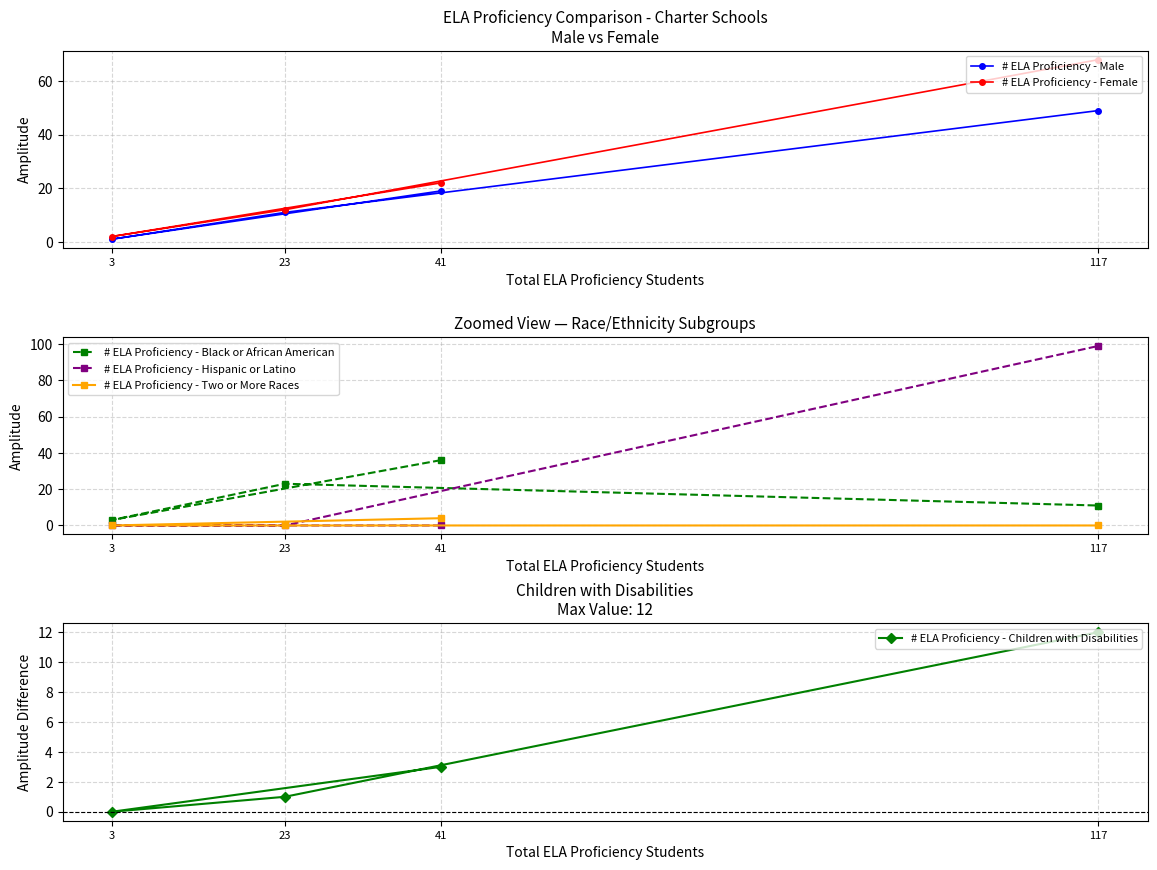

Reading left to right, what are all the values shown in this chart?

# ELA Proficiency - Male: 3=1	23=11	41=19	117=49
# ELA Proficiency - Female: 3=2	23=12	41=22	117=68
# ELA Proficiency - Black or African American: 3=3	23=23	41=36	117=11
# ELA Proficiency - Hispanic or Latino: 3=0	23=0	41=0	117=99
# ELA Proficiency - Two or More Races: 3=0	23=0	41=4	117=0
# ELA Proficiency - Children with Disabilities: 3=0	23=1	41=3	117=12